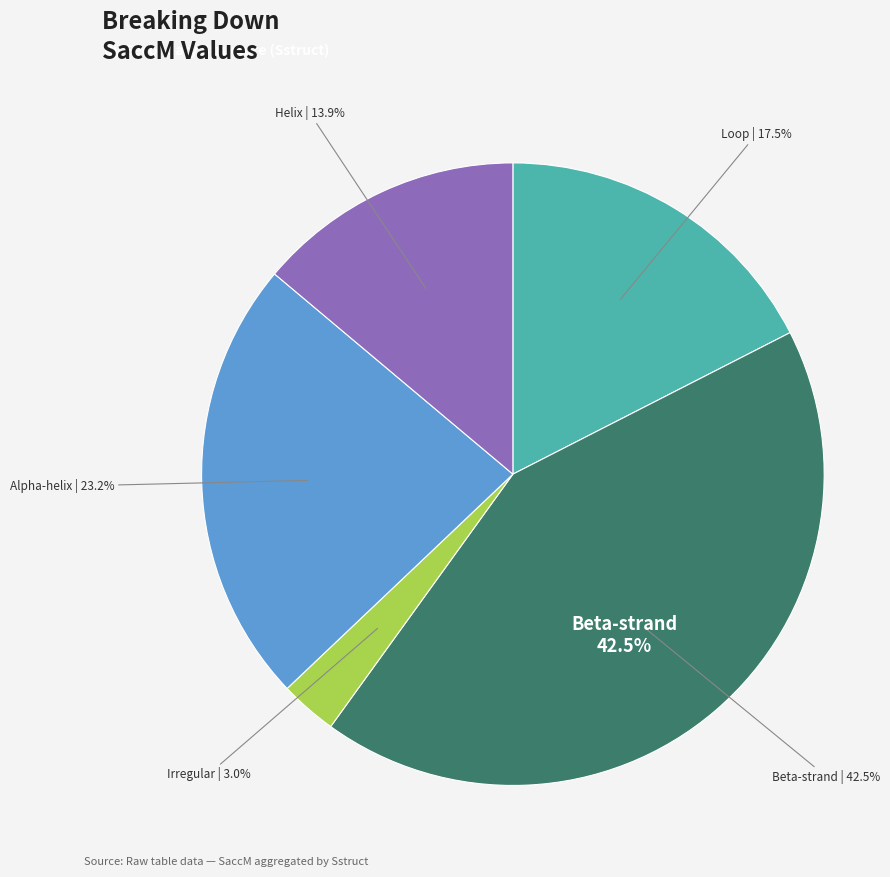

Does any single category account for the majority?

No